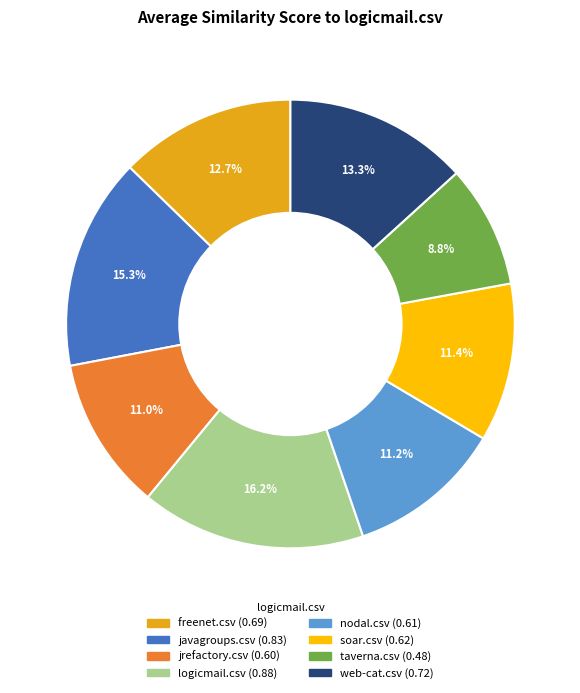

Combined, do logicmail.csv and taverna.csv account for over 50%?

No